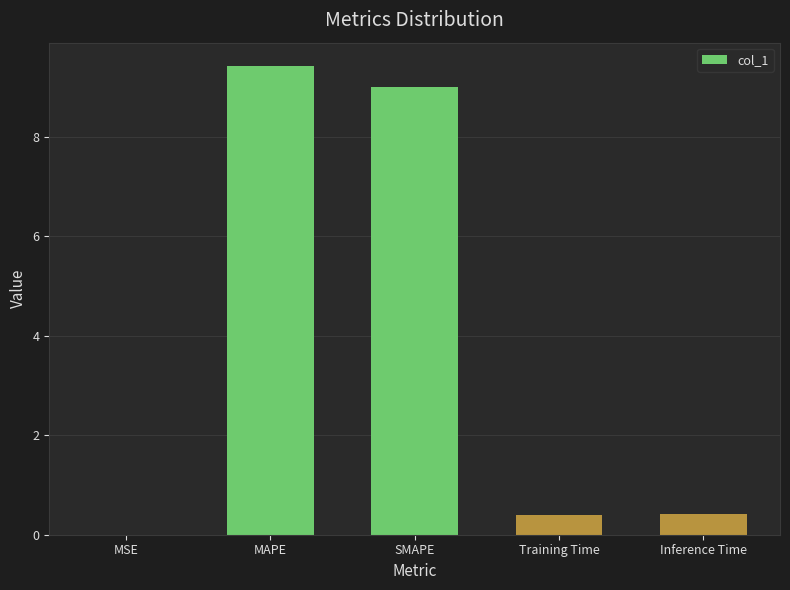

Count the number of data series in this chart.

1